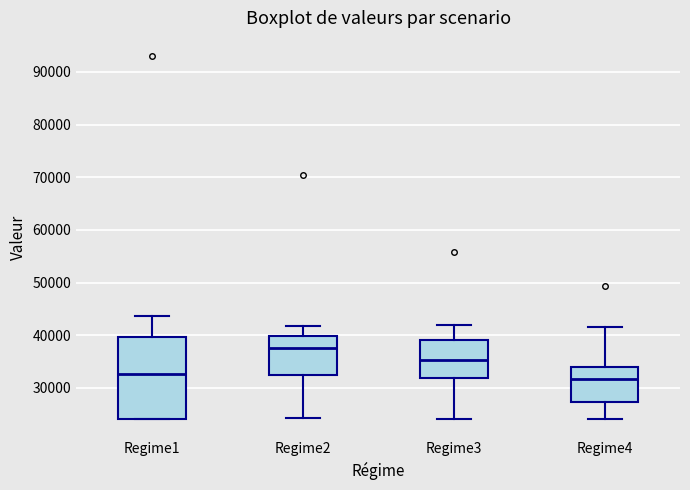

Reading left to right, read every box against the y-axis: the position of its median line, the range the box covers, and the ends of its whiskers. The values are not printed on the chart, so give them approximately, as read against the axis.

Regime1: median 33000, box 24000 to 40000, whiskers 24000 to 44000
Regime2: median 38000, box 32000 to 40000, whiskers 24000 to 42000
Regime3: median 35000, box 32000 to 39000, whiskers 24000 to 42000
Regime4: median 32000, box 27000 to 34000, whiskers 24000 to 42000